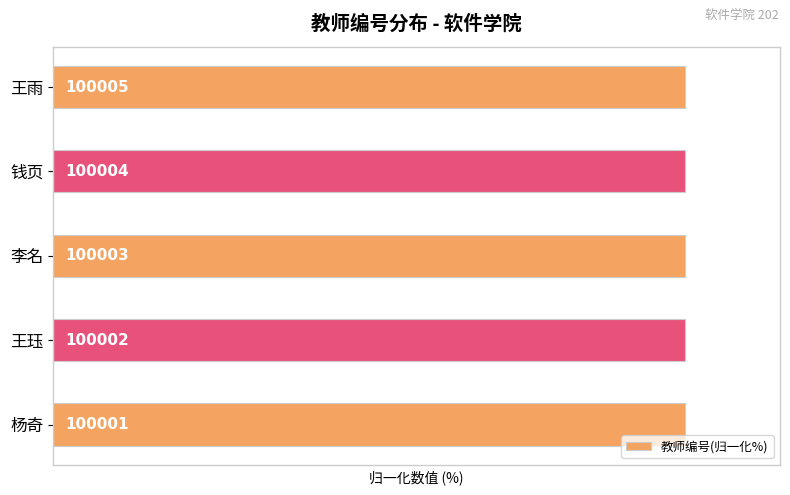

How many bars are there in total?

5